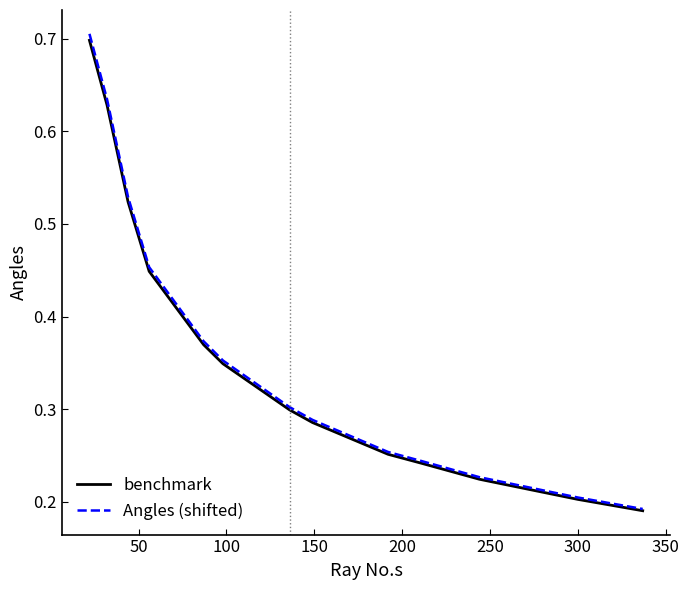

What is the maximum value for Angles (shifted)?

0.7